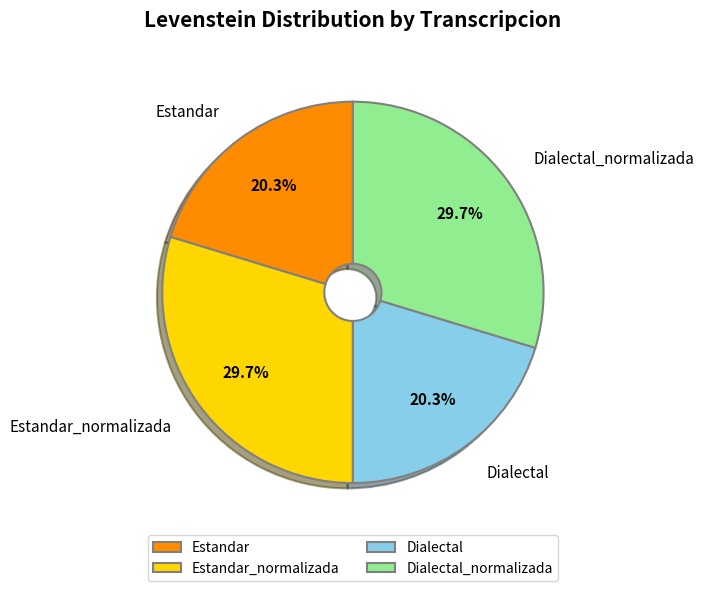

To the nearest percent, what is the combined percentage of Estandar and Dialectal_normalizada?

50%